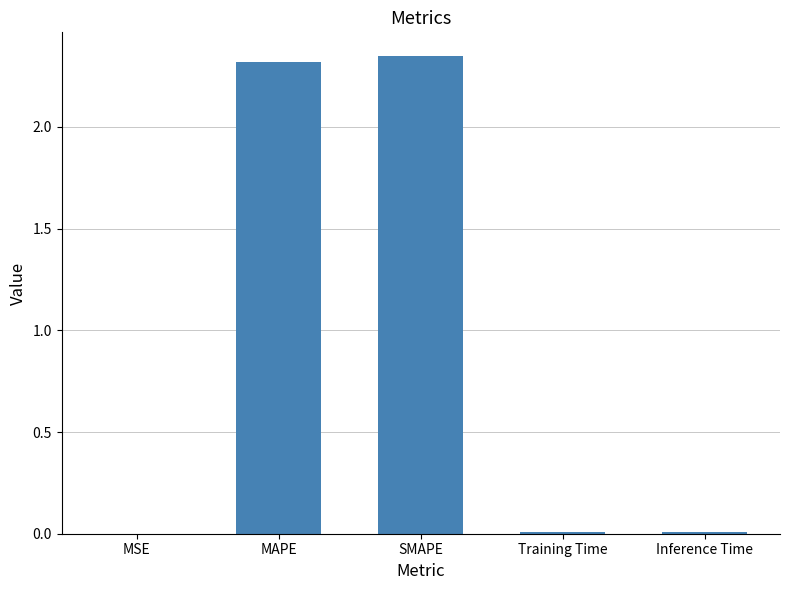

The value at MSE is 0.0. True or false?

True